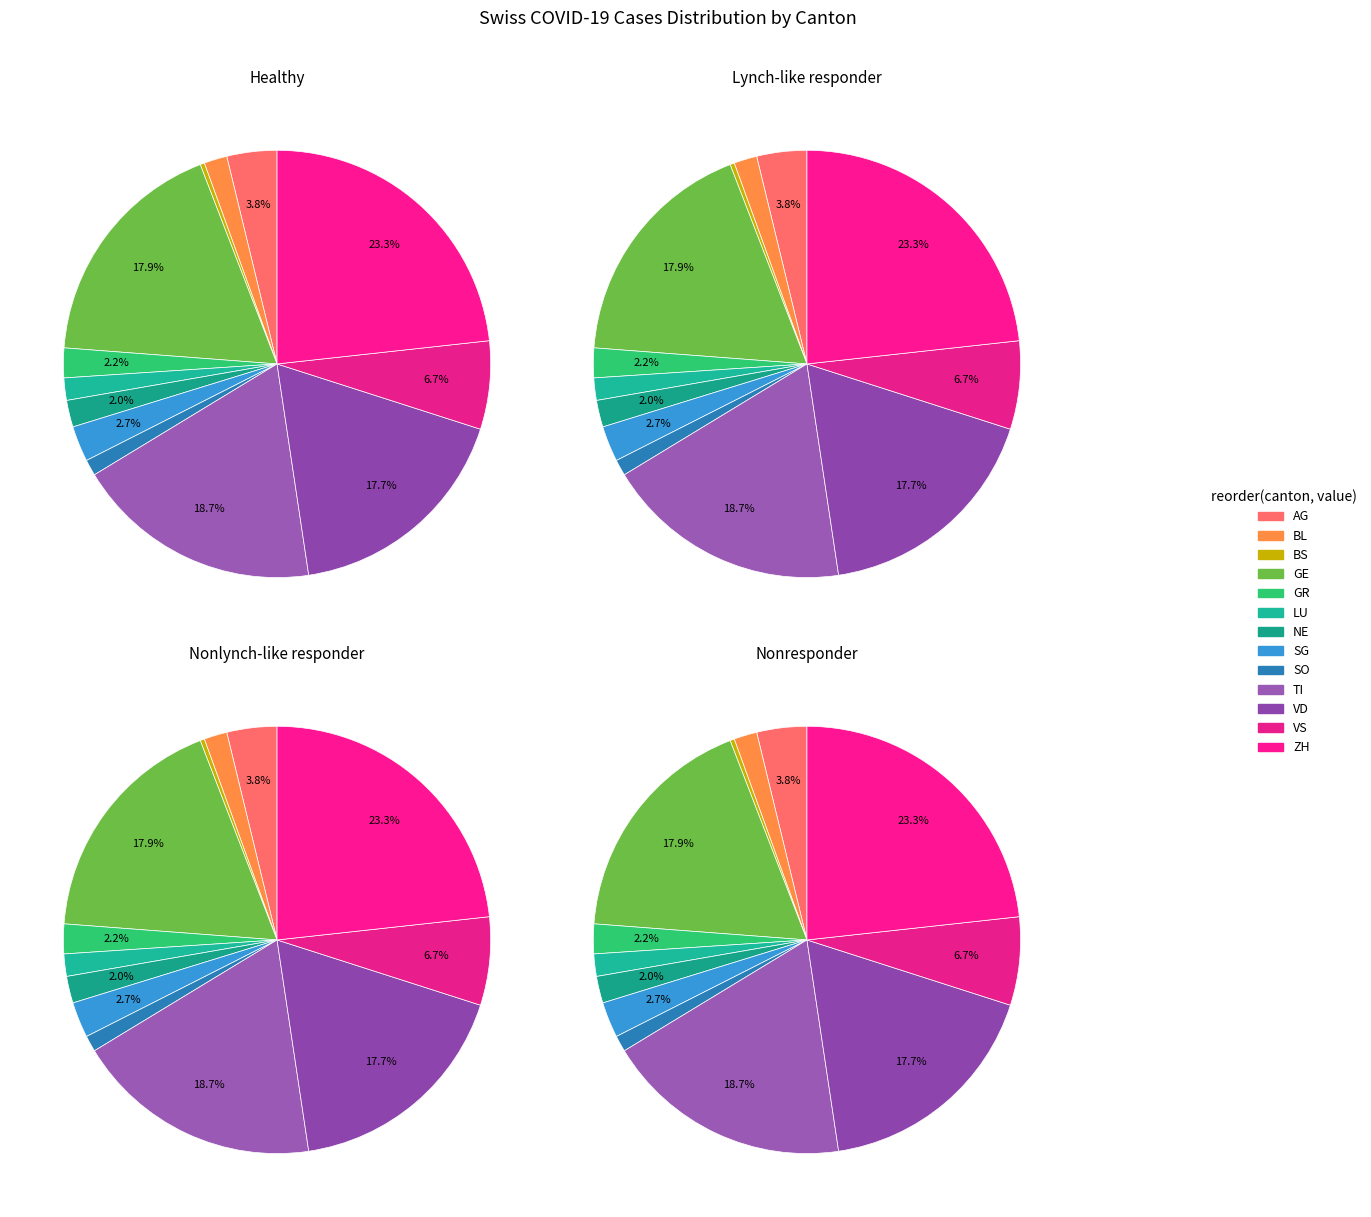

True or false: BL accounts for 2% of the total.

True